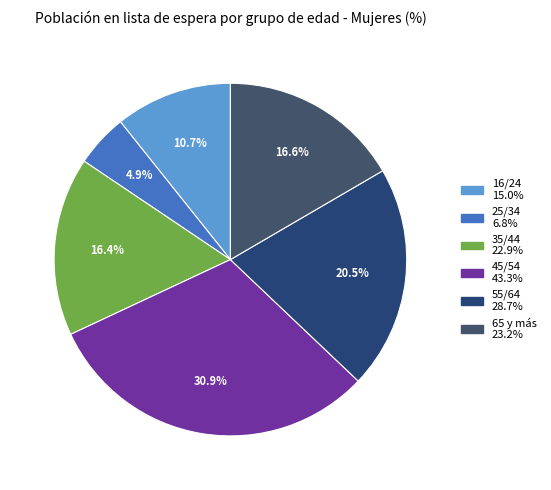

How much of the chart is everything except 65 y más?

83.4%